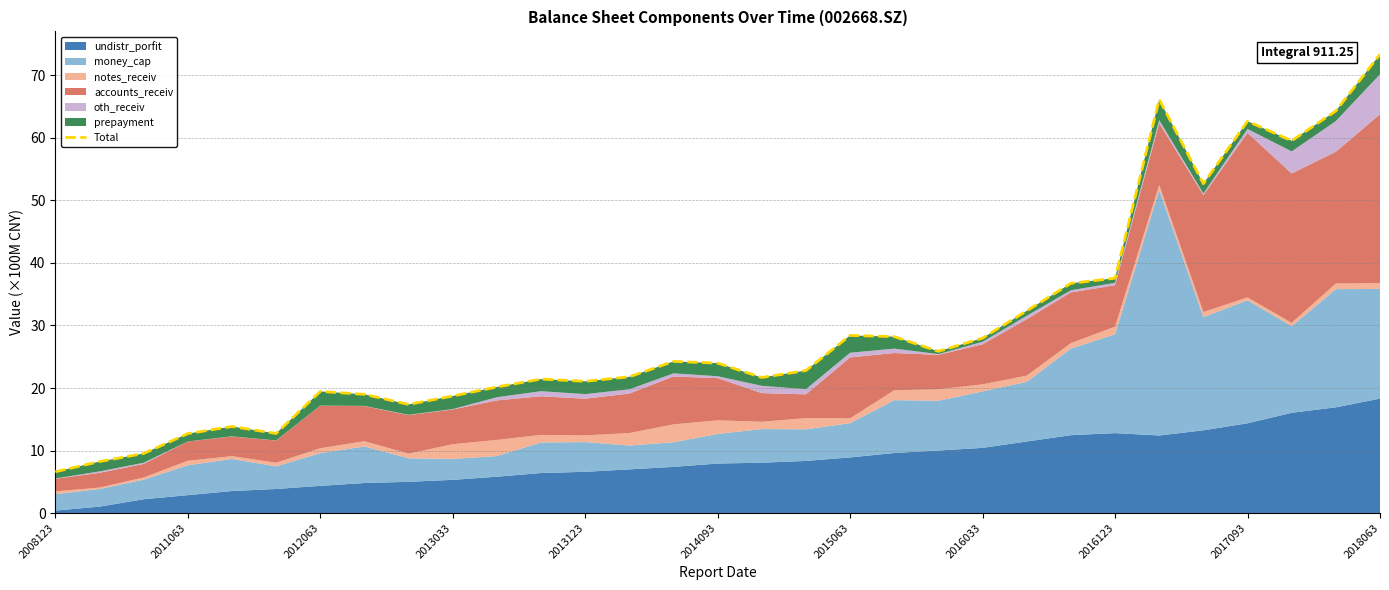

Approximately how many times larger is the value at 11 compared to 2008123?

3.2